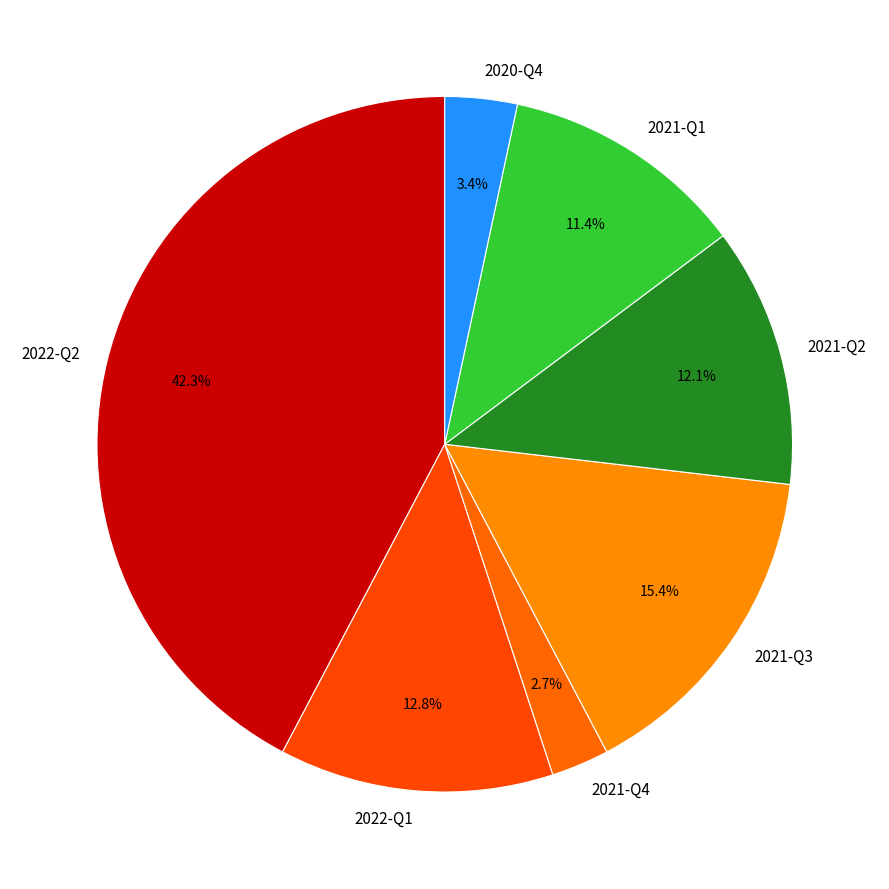

What is the ratio of the value at 2020-Q4 to the value at 2021-Q1?

0.3